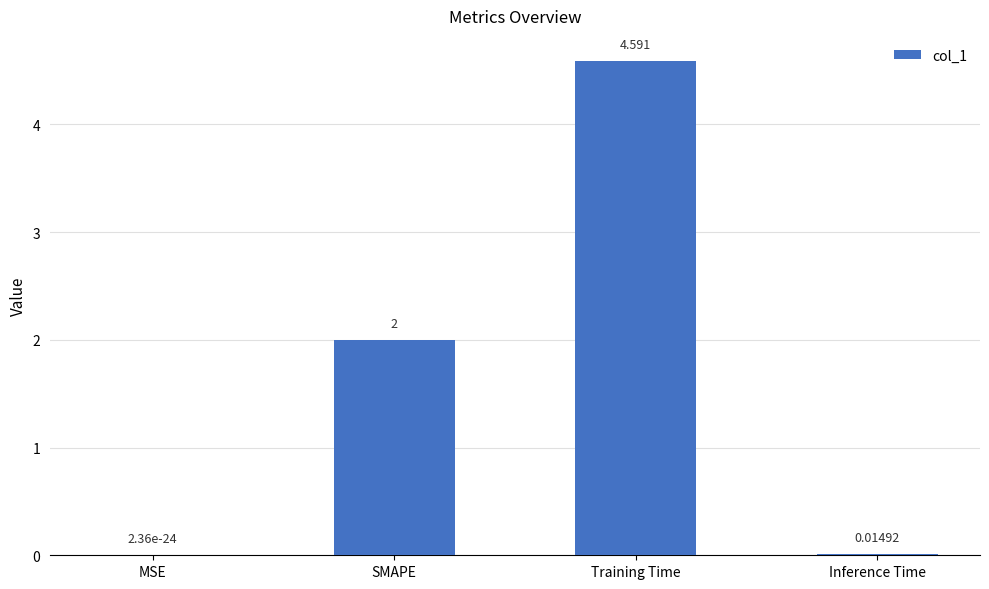

What is the sum of the values at Inference Time and SMAPE?

2.0